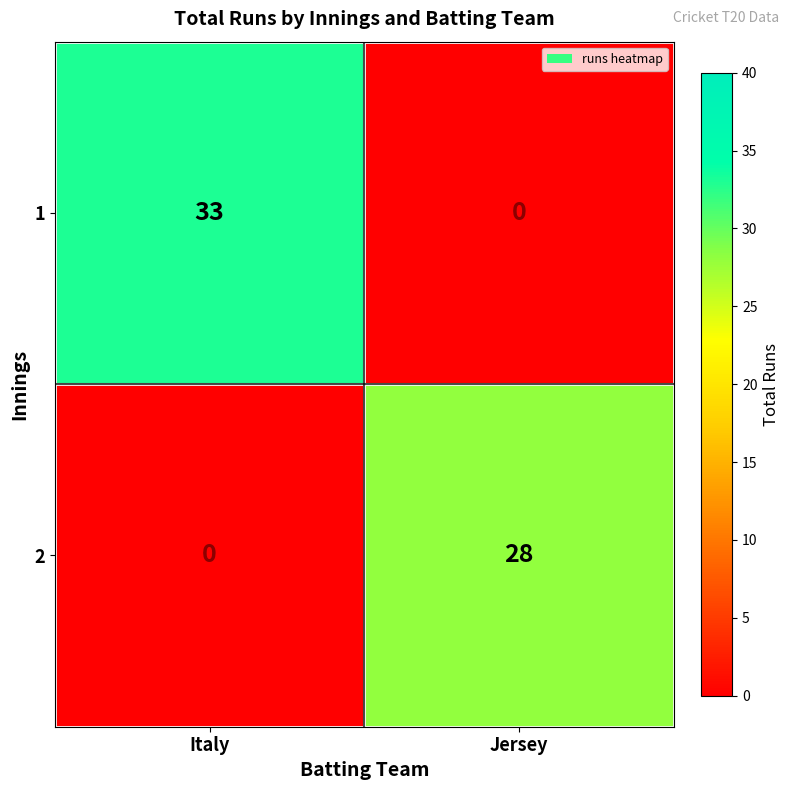

At Jersey, list the series in order from largest to smallest.

2, 1